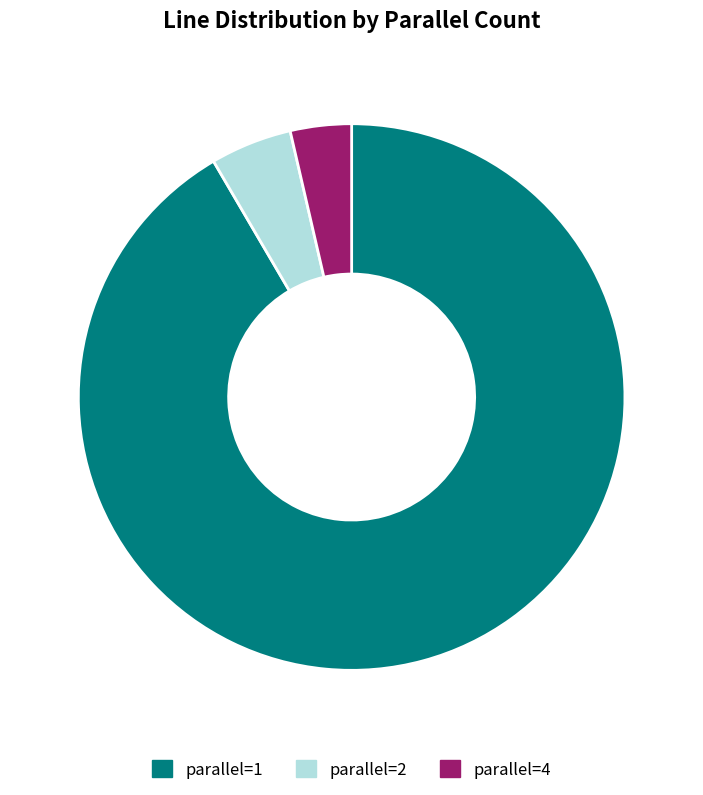

To the nearest percent, what is the difference between the parallel=2 and parallel=4 slice percentages?

1%